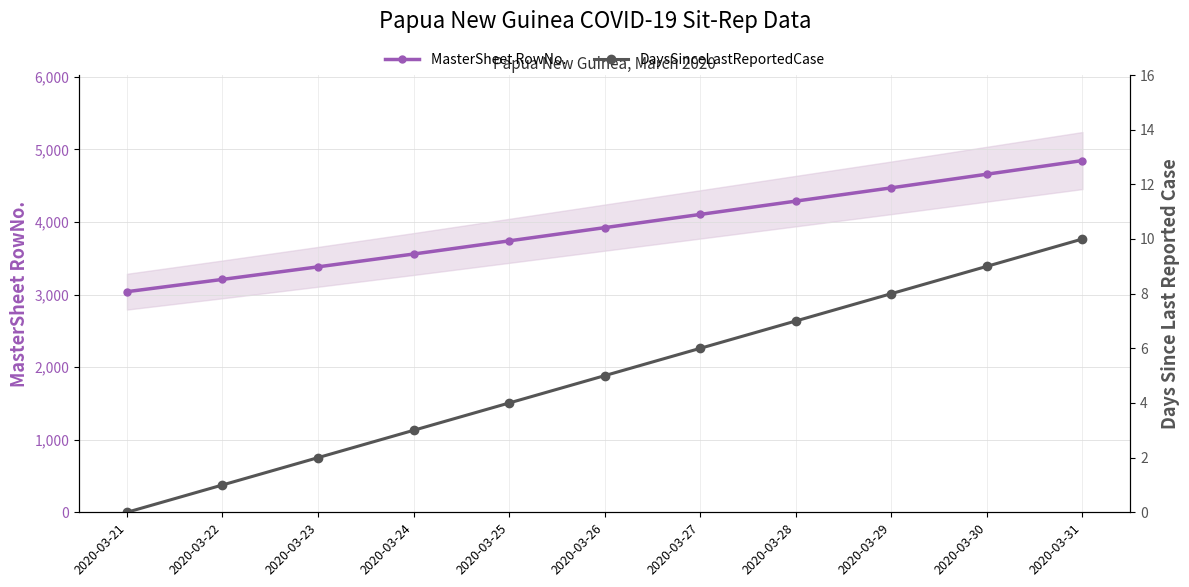

How many categories are shown in the chart?

11